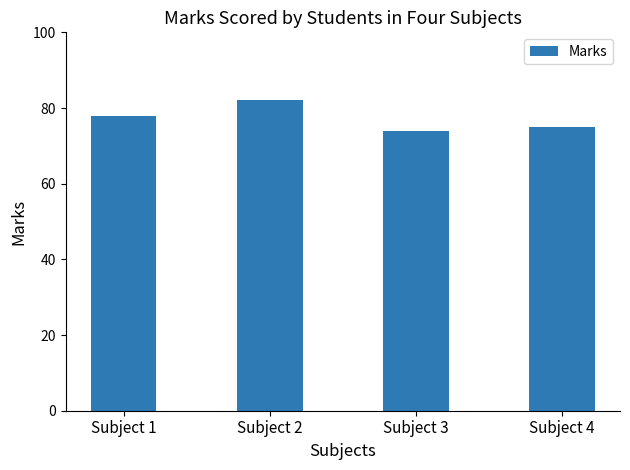

What is the approximate value at Subject 1?

78